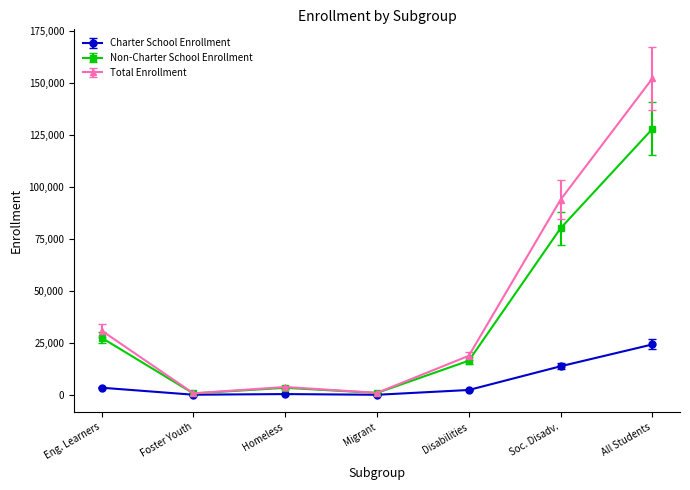

How many values in the Total Enrollment series are below 18820?

3